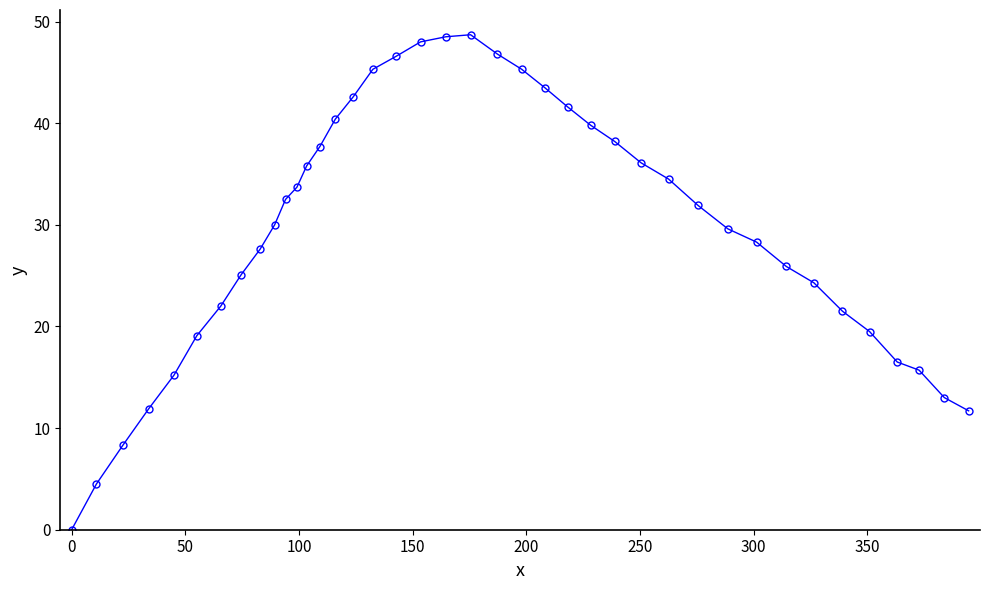

What is the value of the 6th point from the left?

19.1